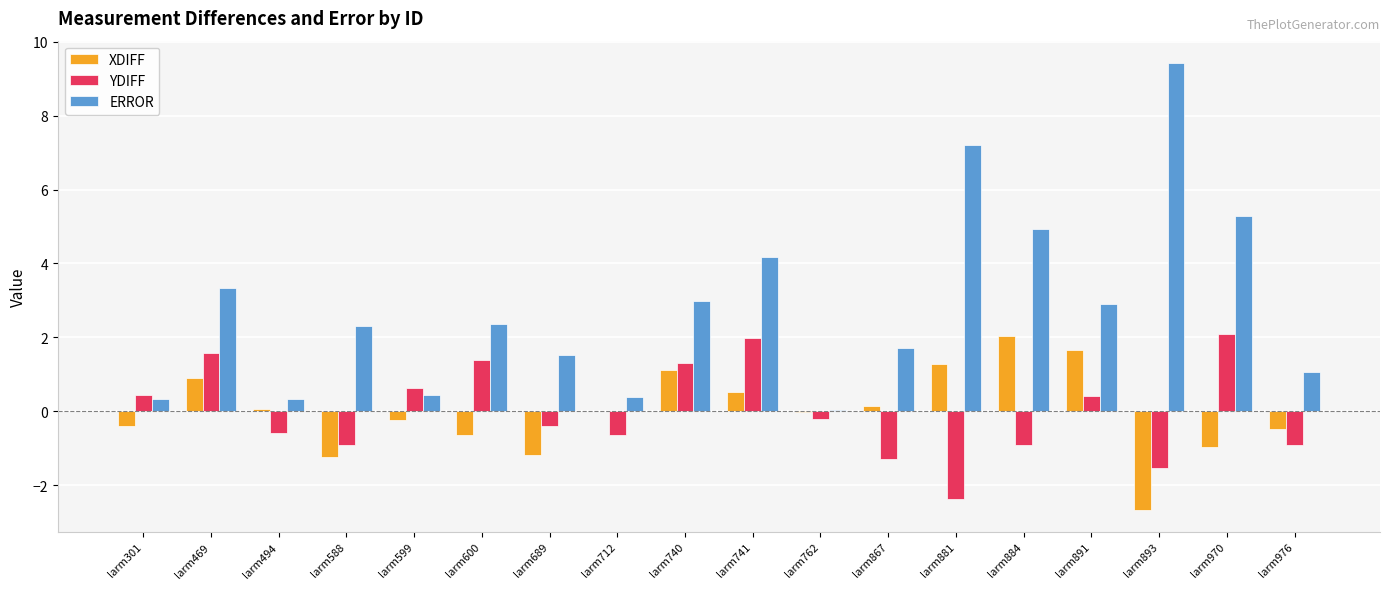

At which label is YDIFF closest to 0?

larm762